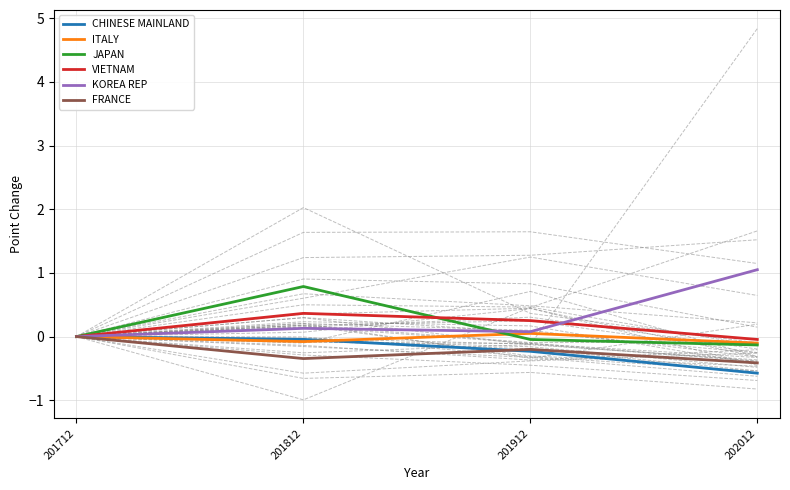

The value of VIETNAM at 202012 is -0.0. True or false?

True